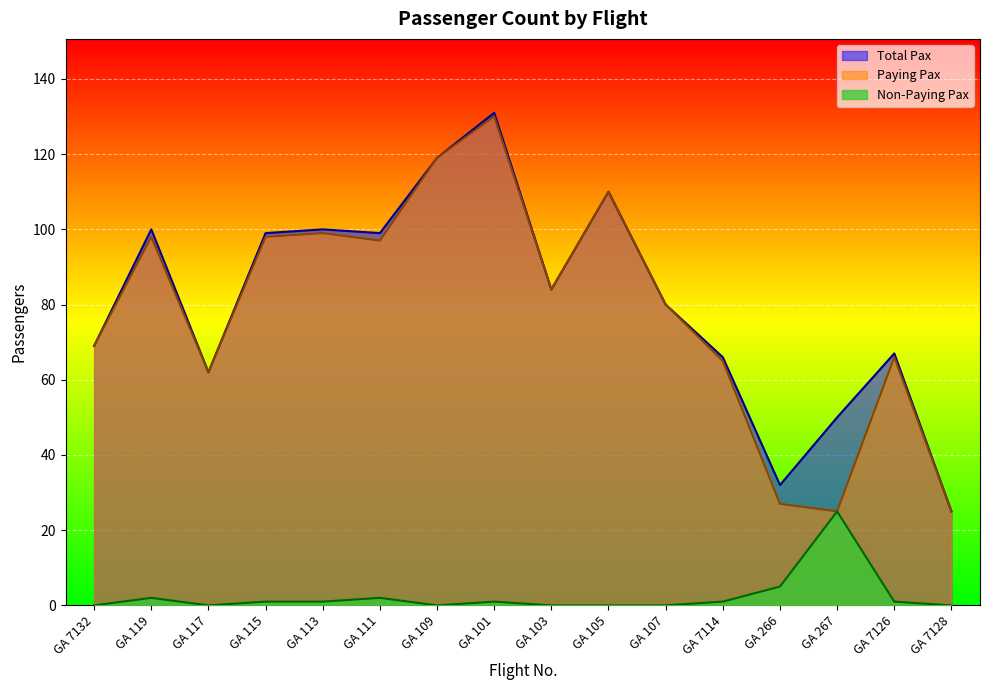

Which label corresponds to the smallest value in the chart?

GA 7132